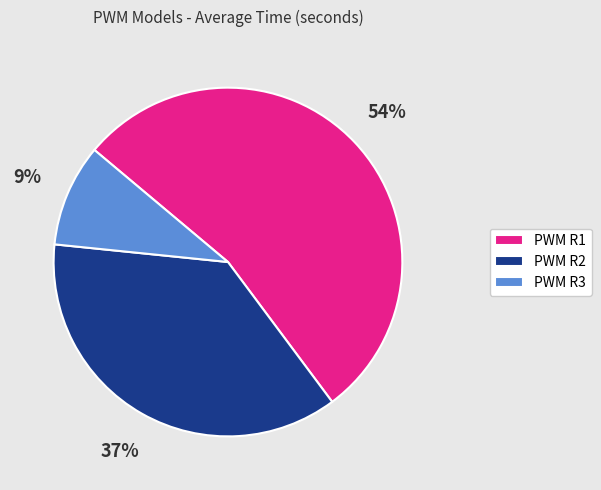

To the nearest percent, what is the average slice percentage?

33%